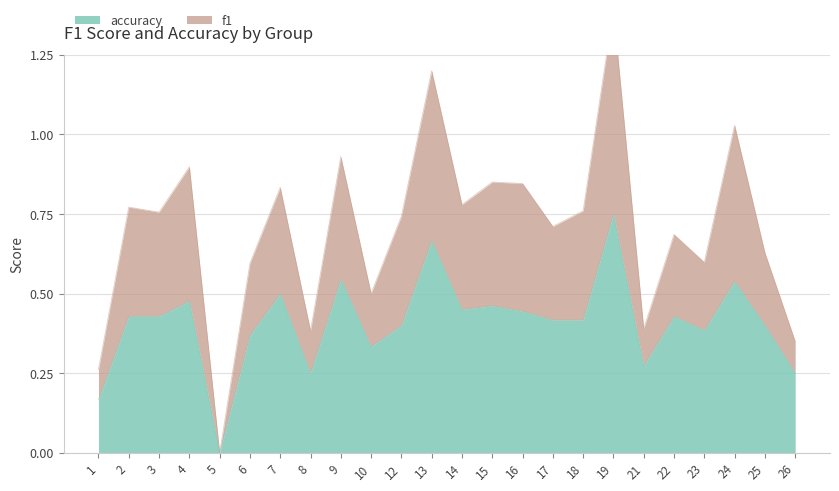

True or false: f1 and accuracy cross at least once.

False